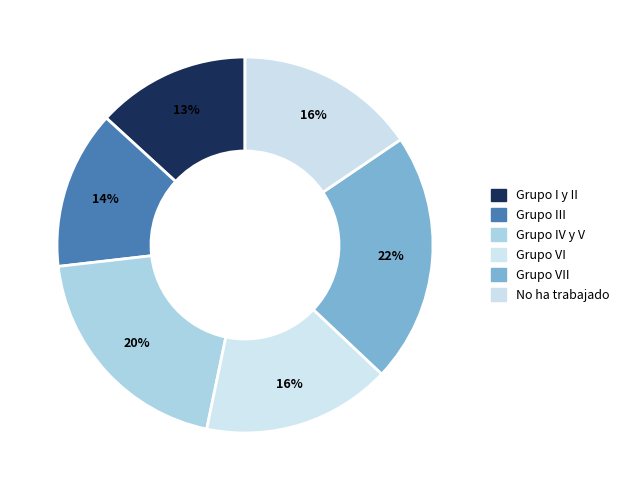

What is the largest slice in the pie chart?

Grupo VII